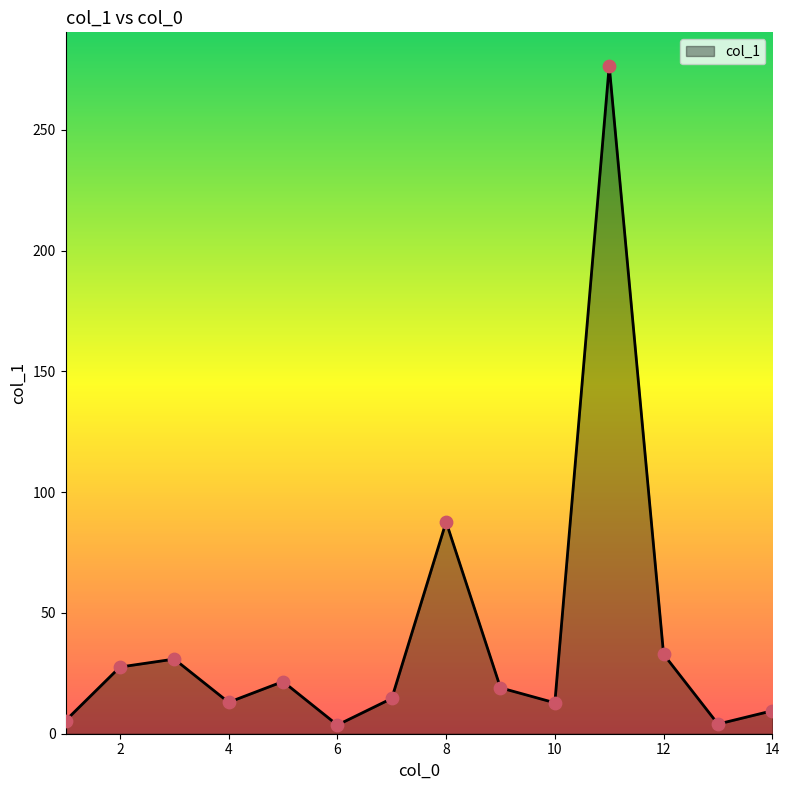

What is the maximum value shown in the chart?

276.5